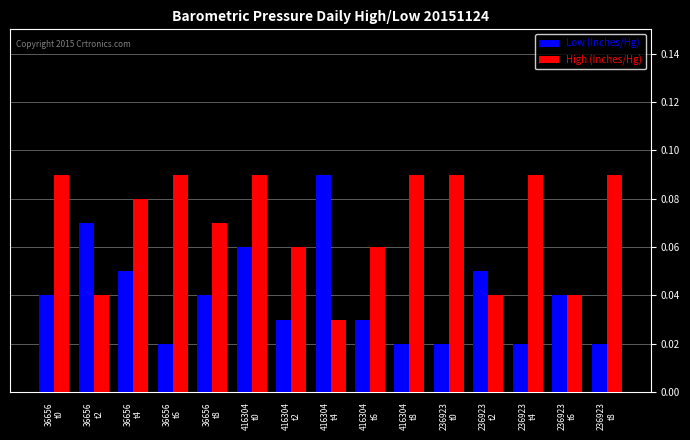

What is the label of the 4th bar from the right?

236923
t2